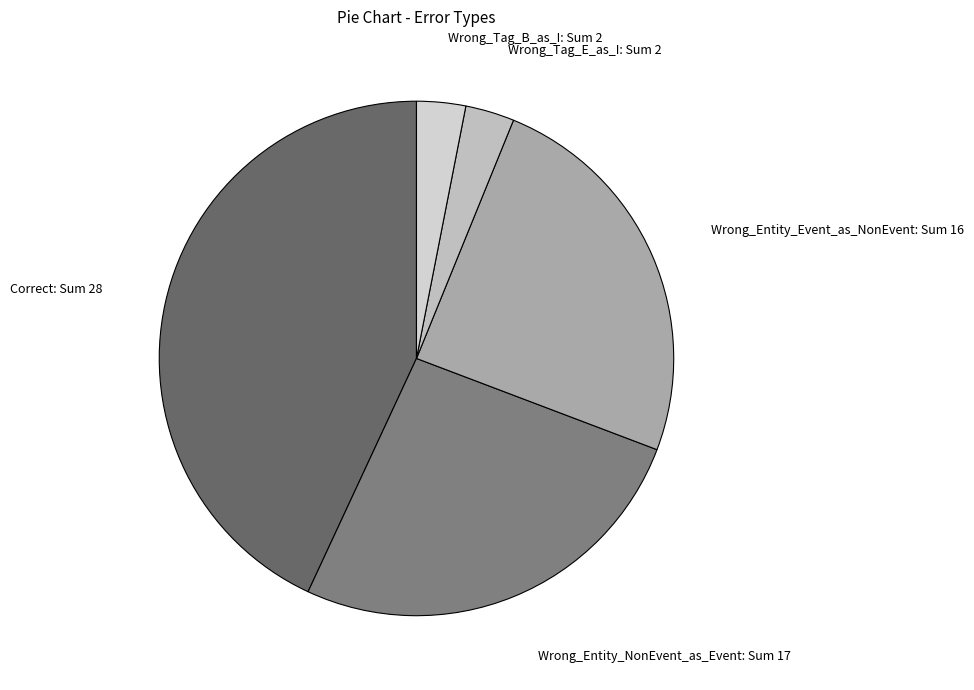

True or false: Correct accounts for 43% of the total.

True